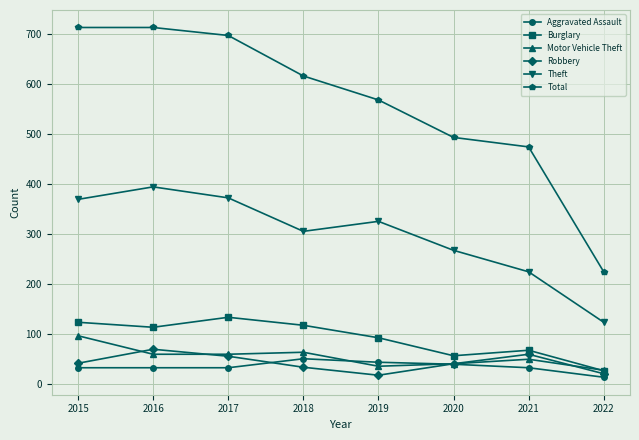

True or false: Burglary has a value of 92 at 2019.

True